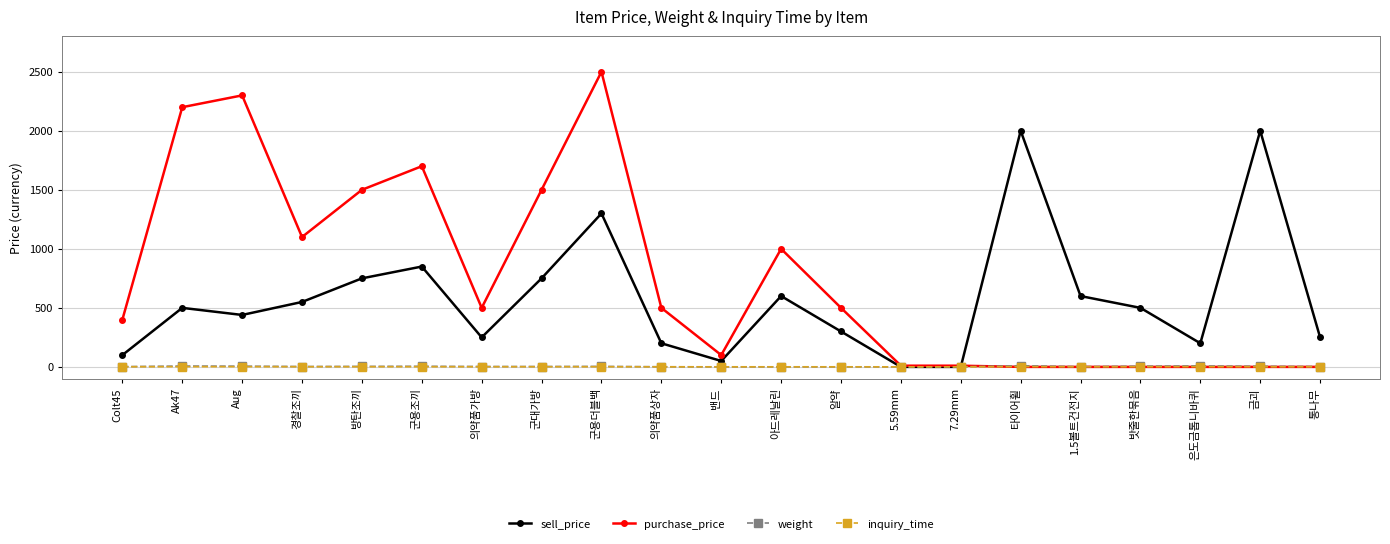

The value of sell_price at 군대가방 is 1293.6. True or false?

False